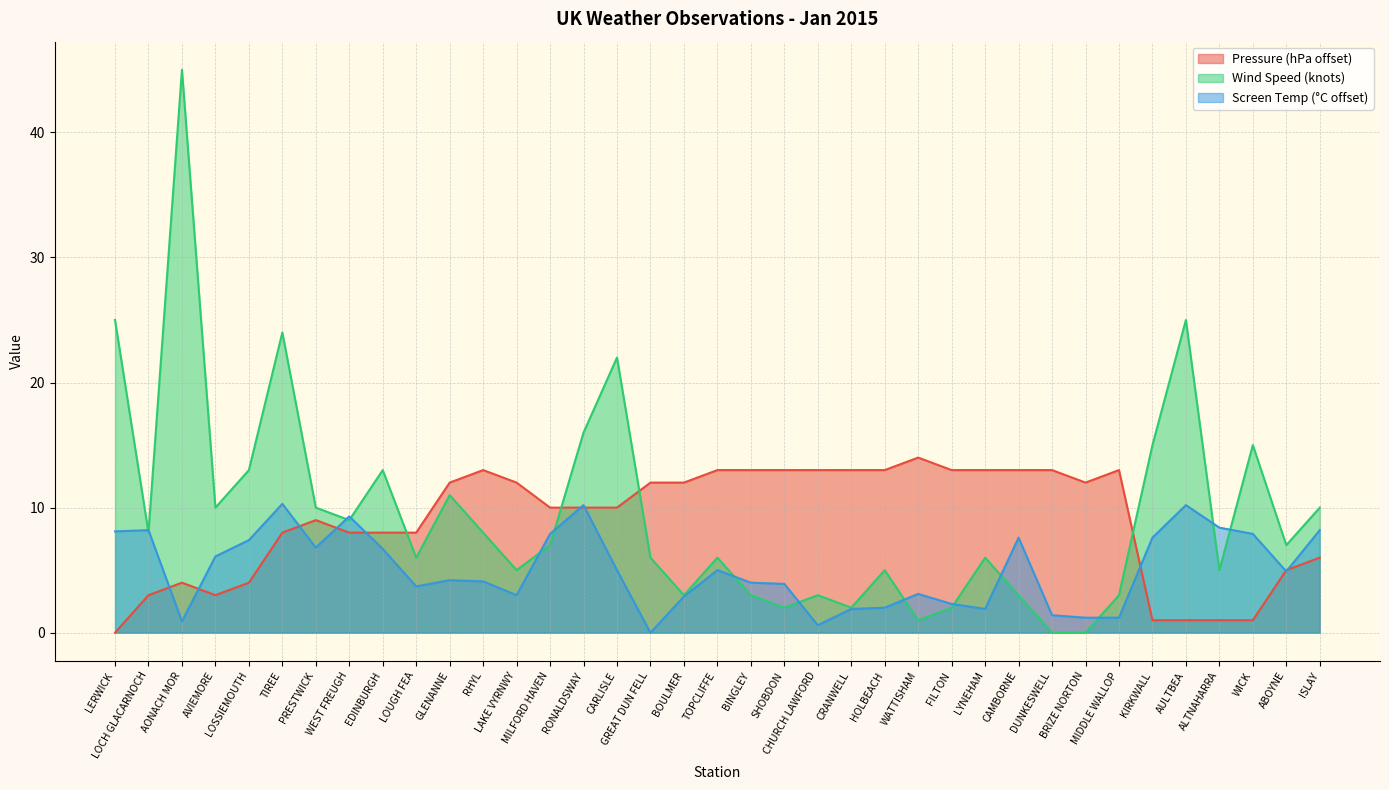

Which series ends up on top after the final intersection of Pressure and Wind Speed?

Wind Speed